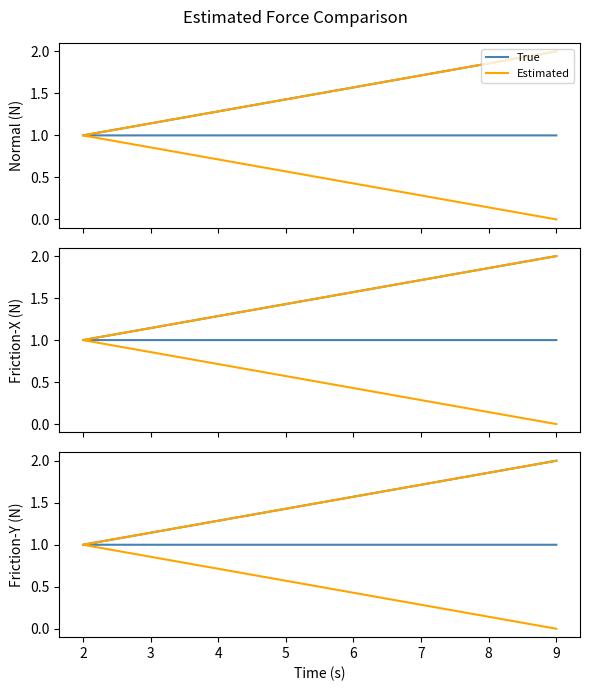

What is the sum of all True values?

4